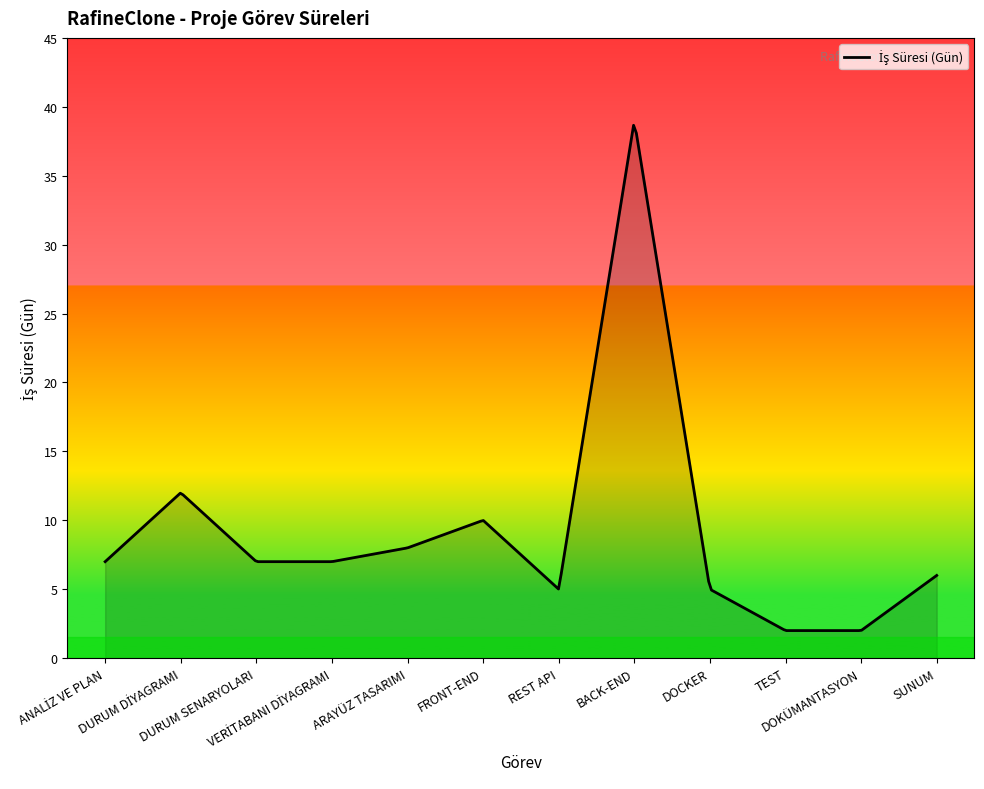

What is the difference between the maximum and minimum values?

36.7